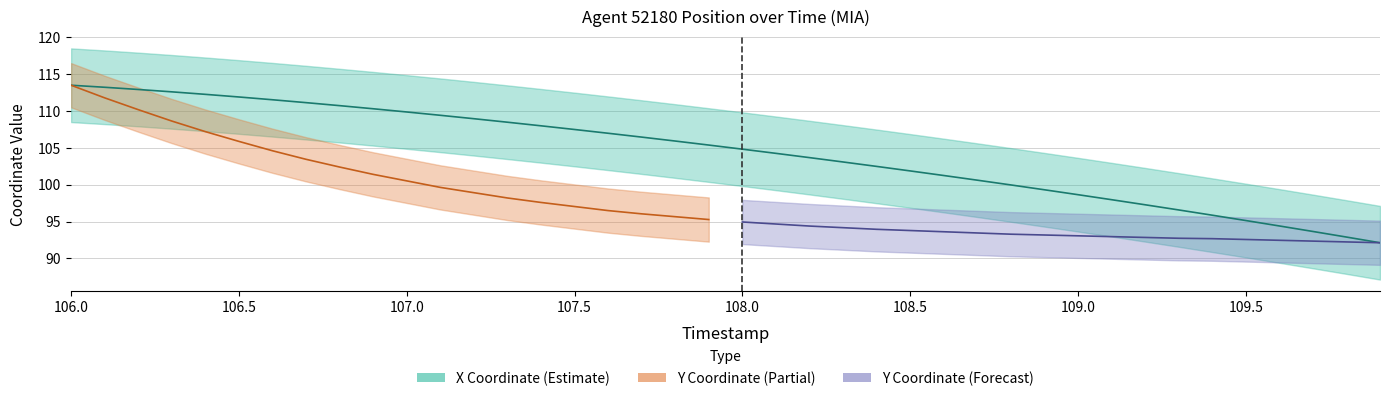

What is the maximum value shown in the chart?

113.5